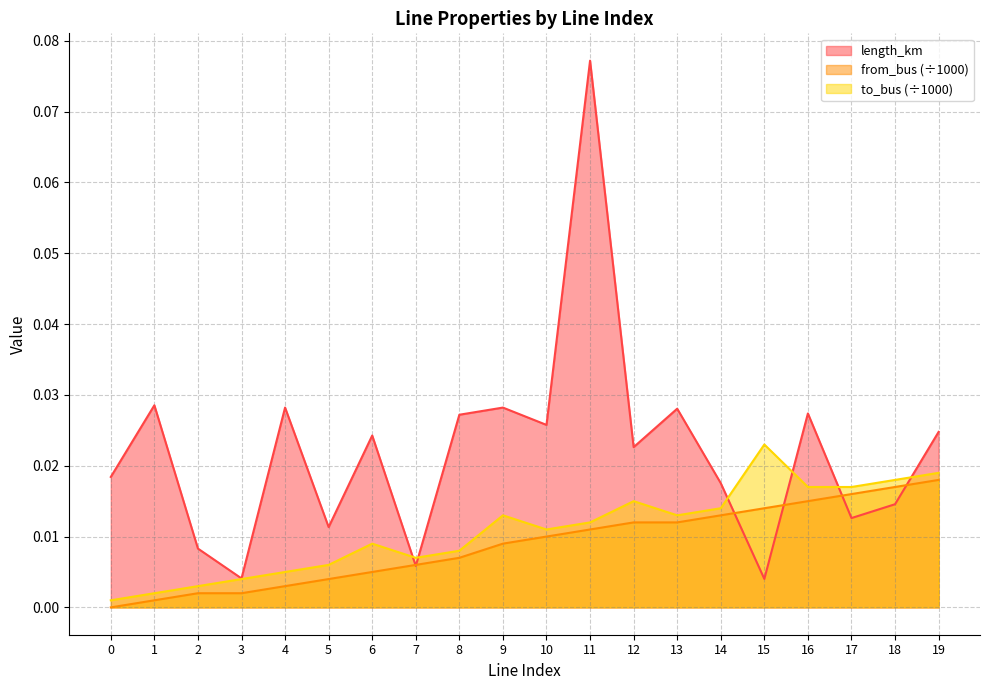

Is the value of length_km at 0 greater than the value of to_bus at 14?

Yes